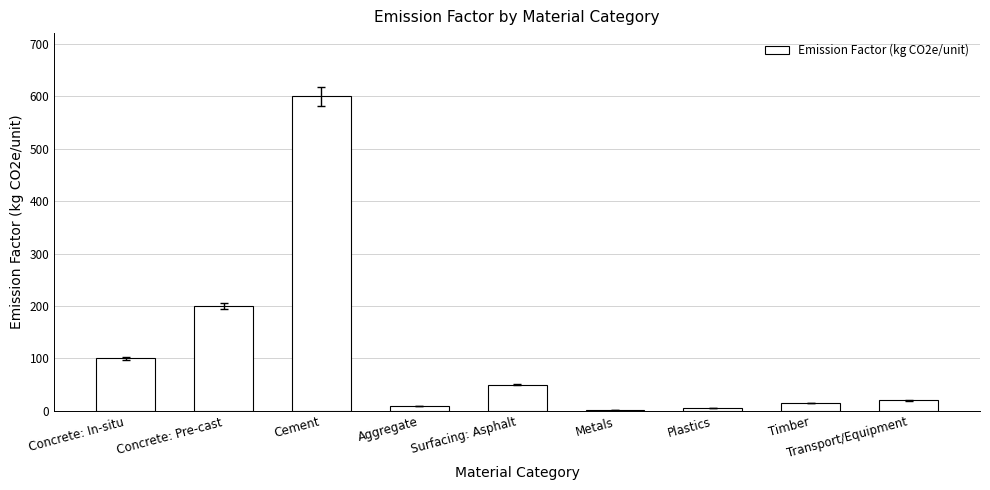

Which label corresponds to the largest value in the chart?

Cement